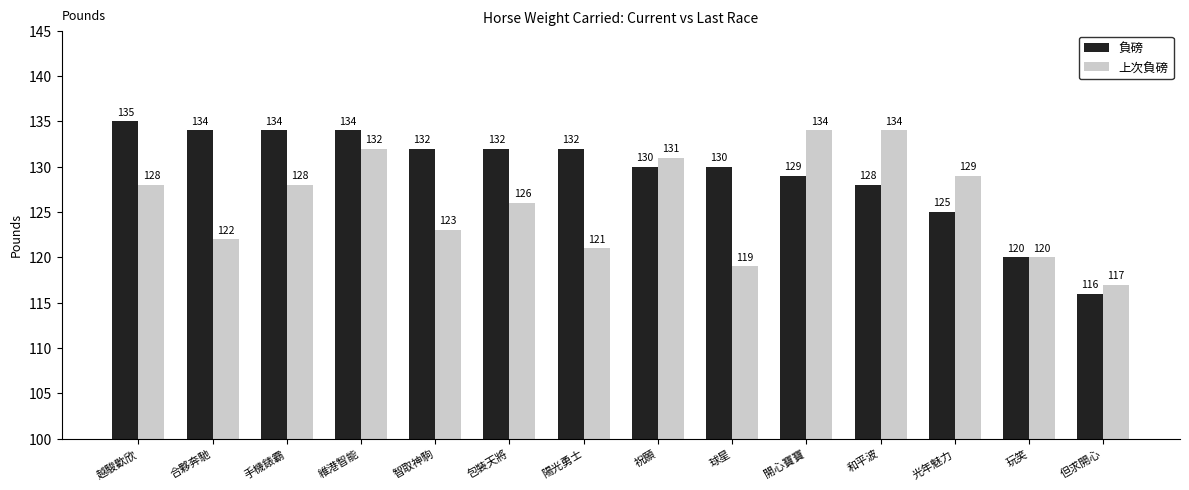

Where is 負磅 nearest to the value 125?

光年魅力